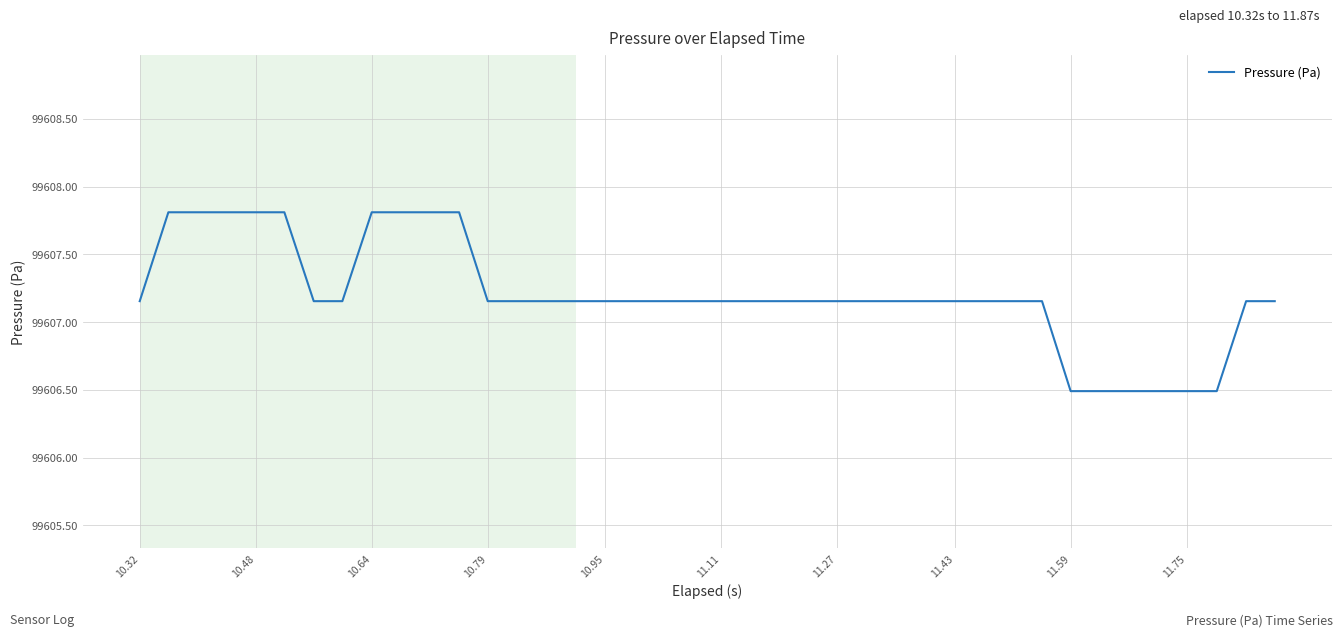

What is the greatest value displayed?

99607.8